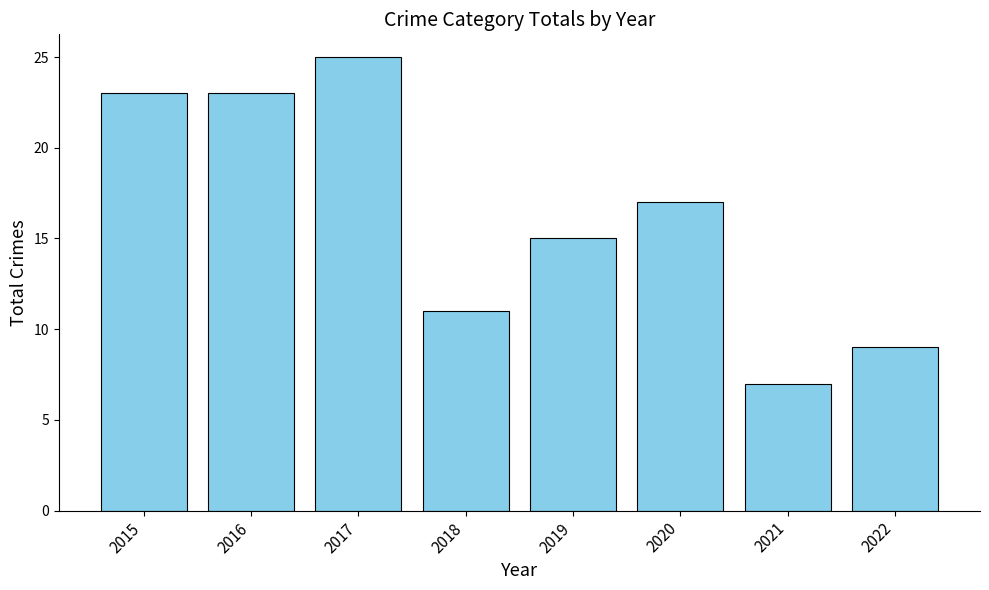

Reading right to left, list all the values displayed in this chart.

9	7	17	15	11	25	23	23